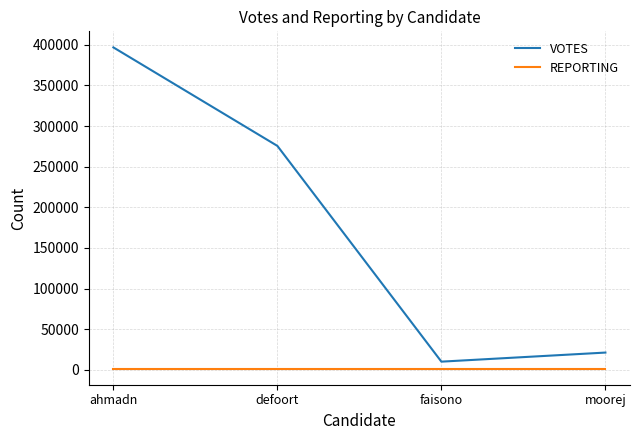

What is the spread (max minus min) of values at faisono?

8631